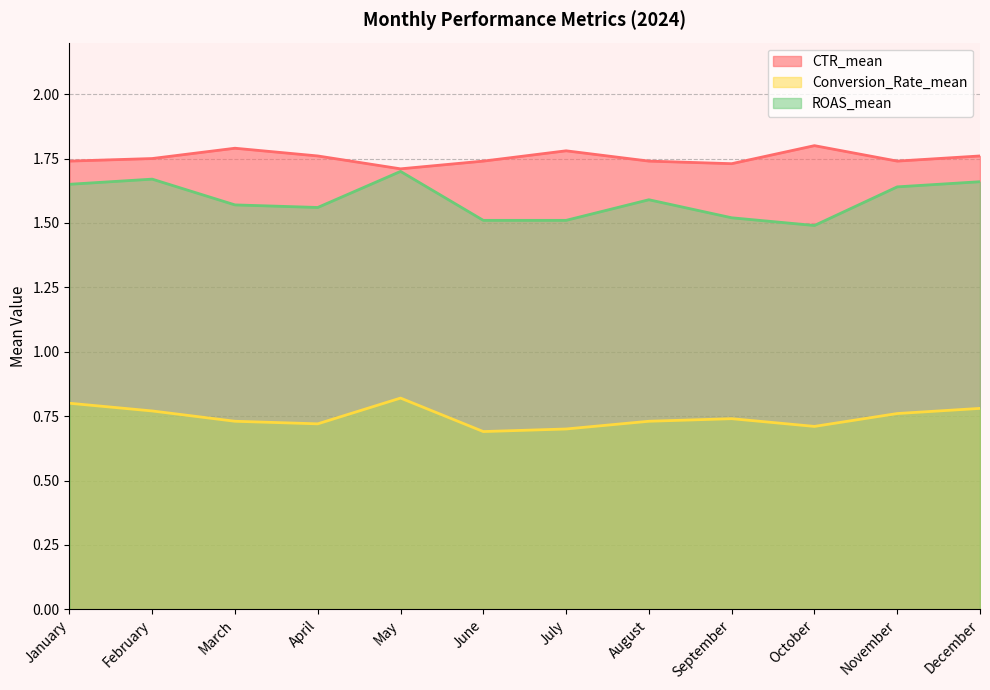

Reading right to left, what are all the values shown in this chart?

CTR_mean: 1.8	1.7	1.8	1.7	1.7	1.8	1.7	1.7	1.8	1.8	1.8	1.7
Conversion_Rate_mean: 0.8	0.8	0.7	0.7	0.7	0.7	0.7	0.8	0.7	0.7	0.8	0.8
ROAS_mean: 1.7	1.6	1.5	1.5	1.6	1.5	1.5	1.7	1.6	1.6	1.7	1.6